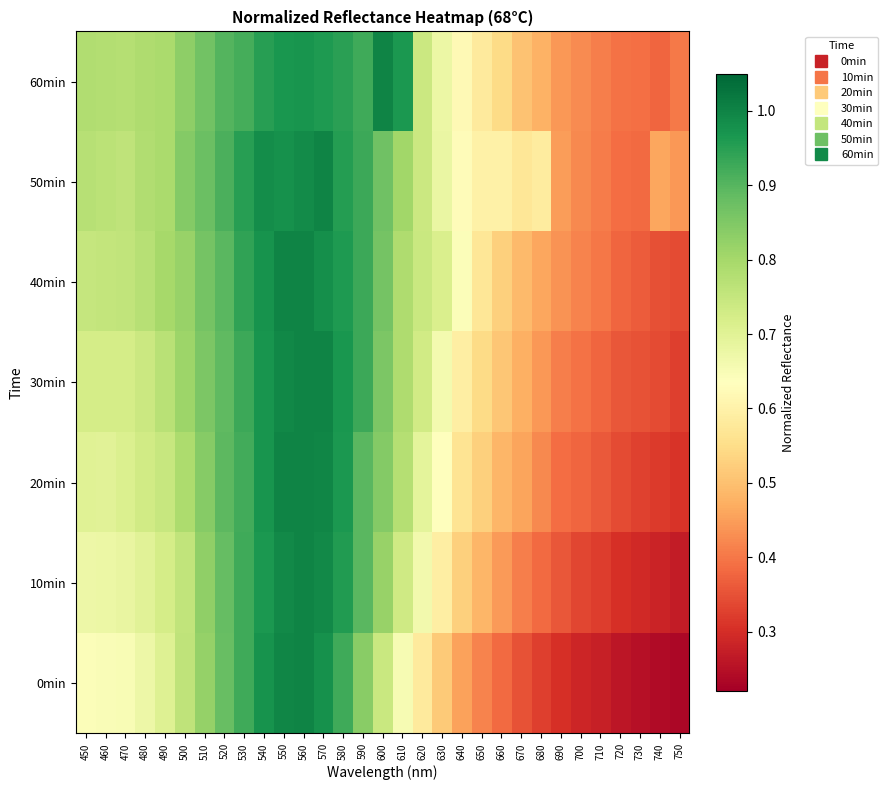

At which category is the sum across all series the highest?

560